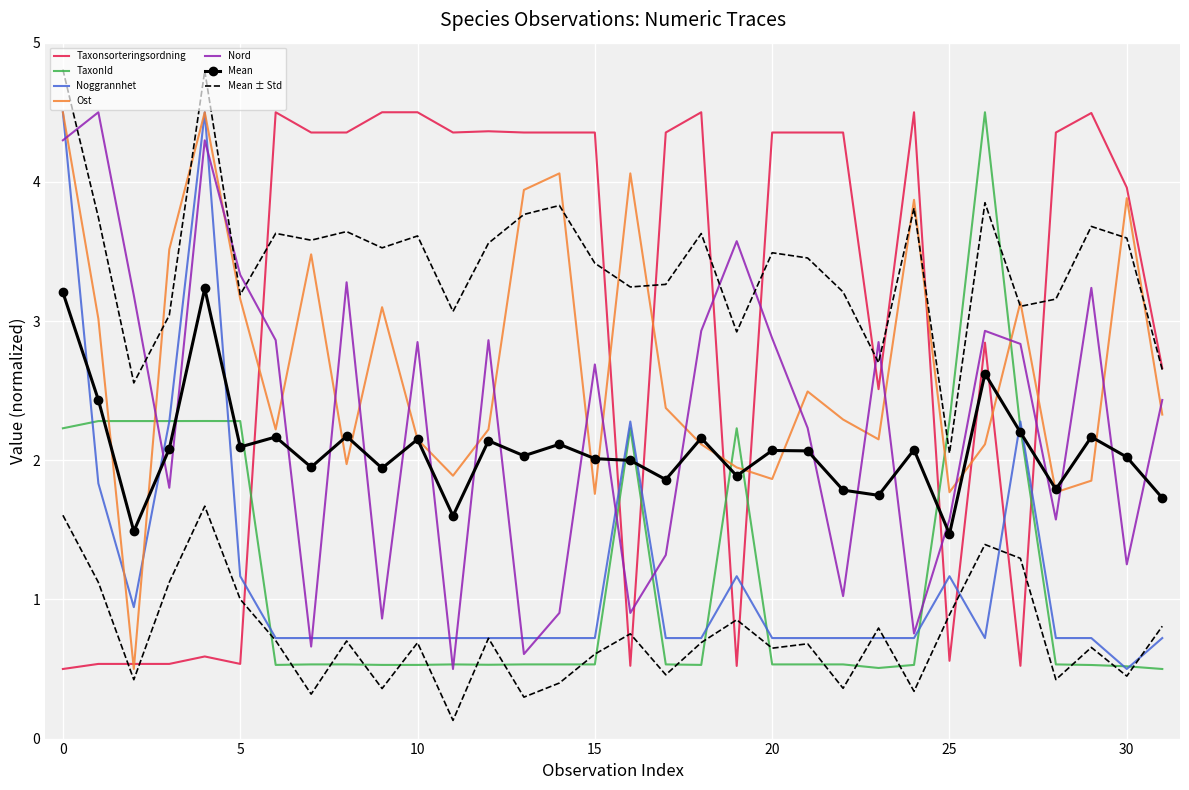

How many interior local valleys does the Ost series have?

9